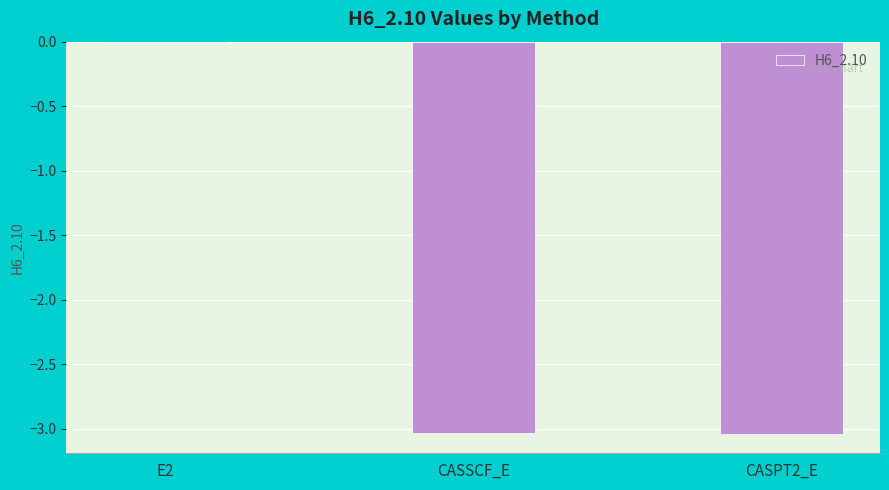

Where is the data nearest to the value -1?

E2